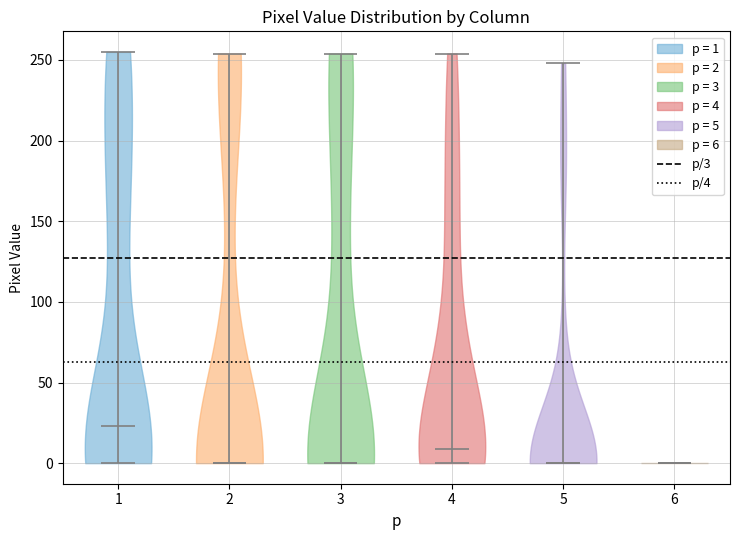

Reading left to right, read every violin against the y-axis: where its median line is, and the lowest and highest points it reaches. The values are not printed on the chart, so give them approximately, as read against the axis.

1: median line 25, lowest point 0, highest point 255
2: median line 0, lowest point 0, highest point 255
3: median line 0, lowest point 0, highest point 255
4: median line 10, lowest point 0, highest point 255
5: median line 0, lowest point 0, highest point 250
6: median line 0, lowest point 0, highest point 0